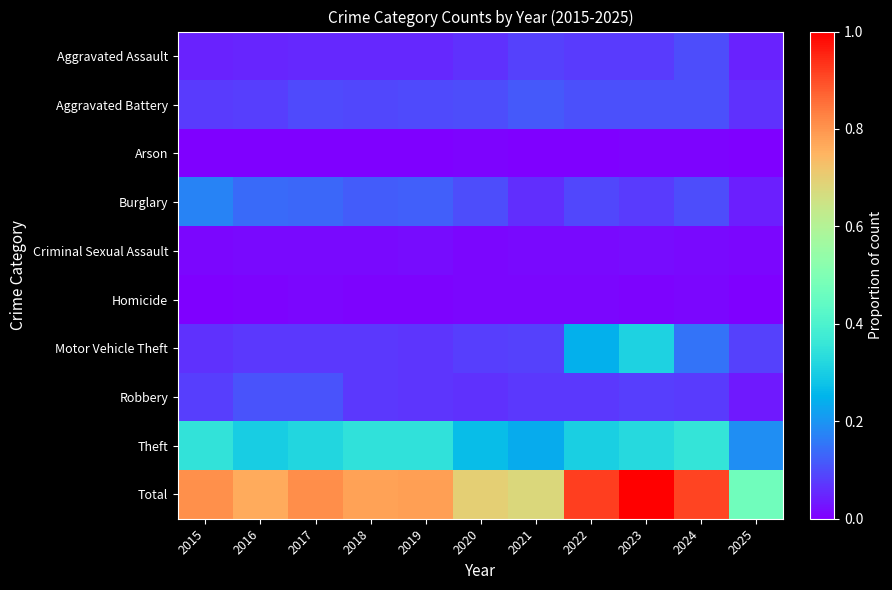

Which category has the highest value across all series?

2023